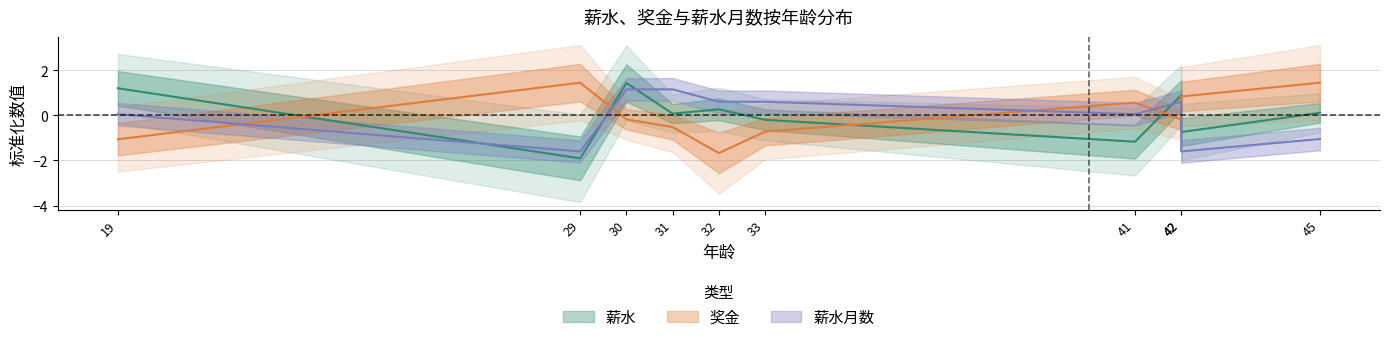

What value does the 薪水月数 series have at 29?

-1.6